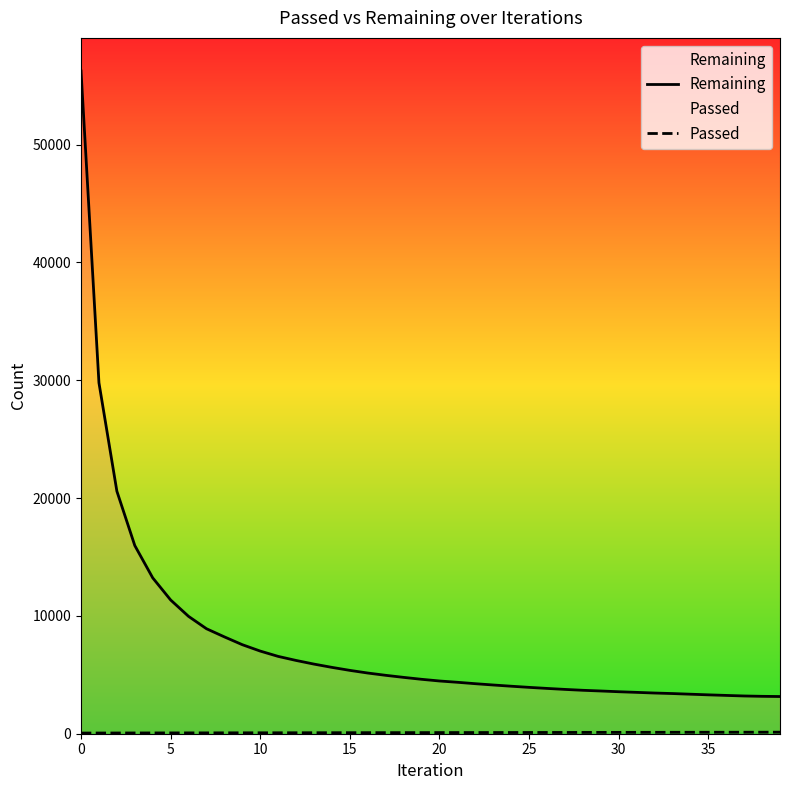

What is the average value of the Remaining series?

7788